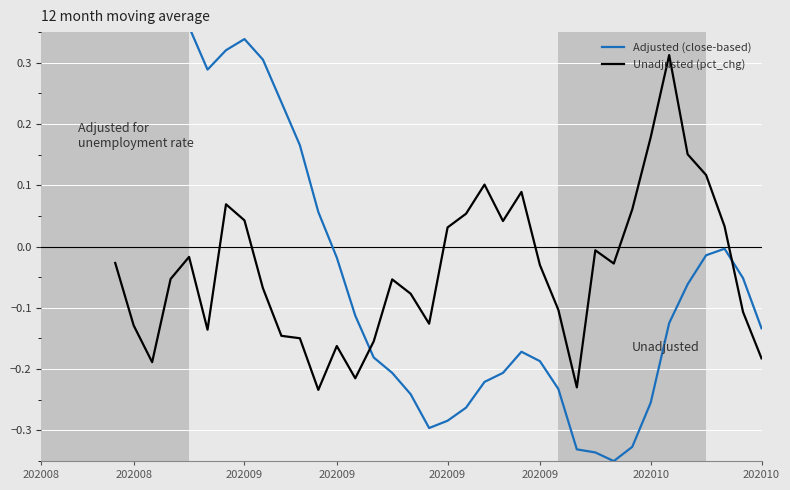

Is it true that Adjusted (close-based) equals -0.1 at 38?

True